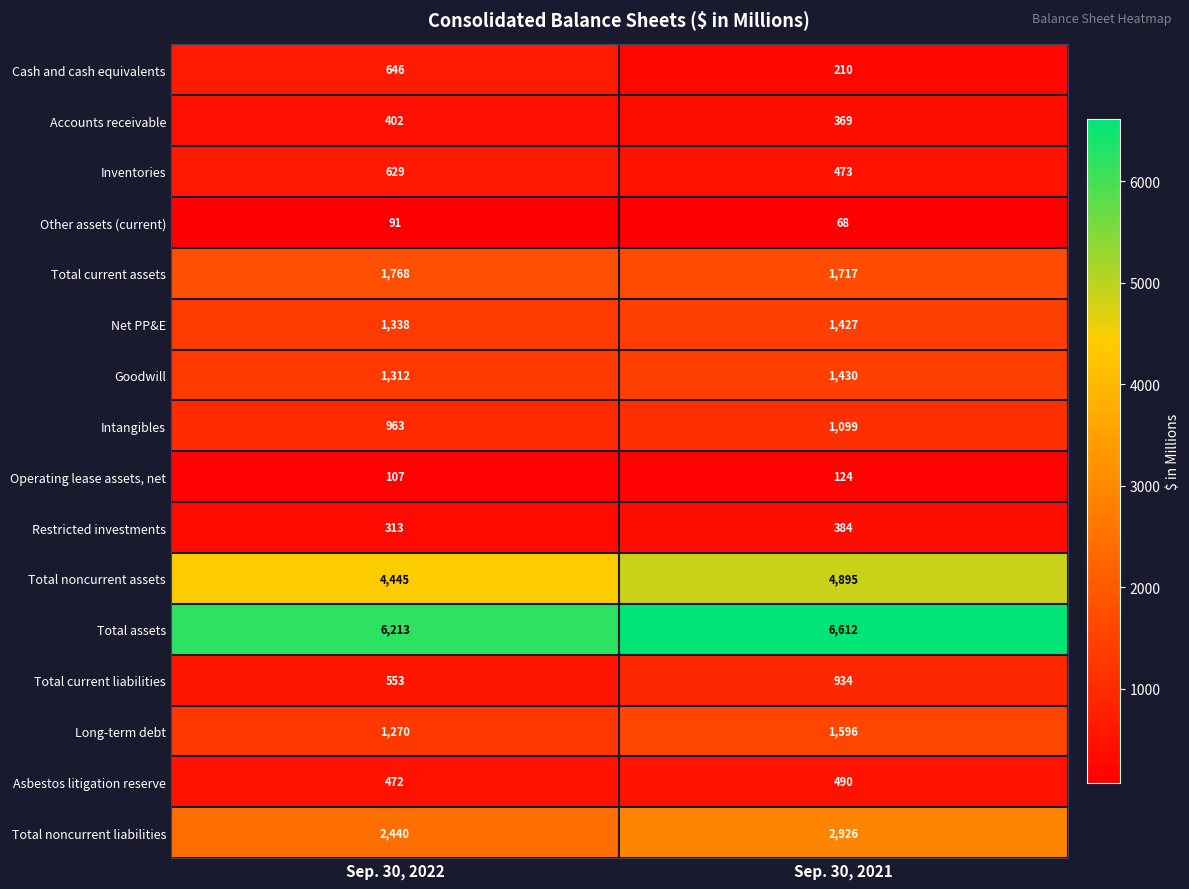

What is the greatest value displayed?

6612